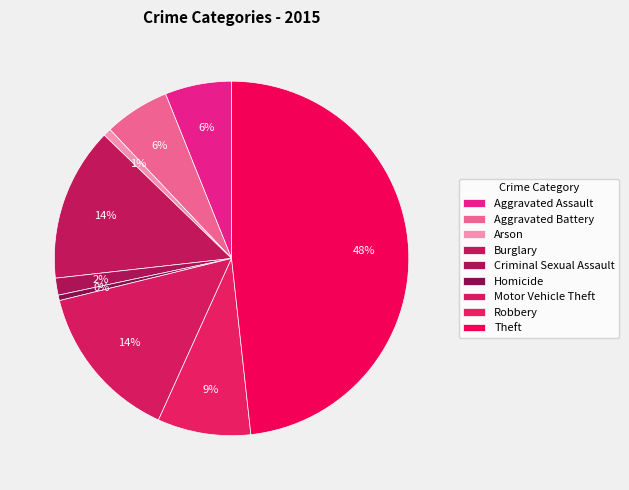

To the nearest percent, what is the combined percentage of Aggravated Assault and Motor Vehicle Theft?

20%